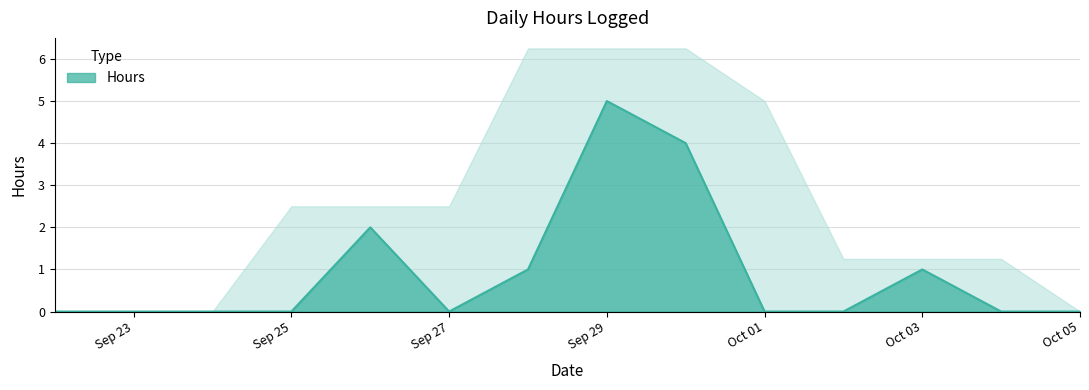

What is the change in value from 2025-09-22 to 2025-09-28?

+1